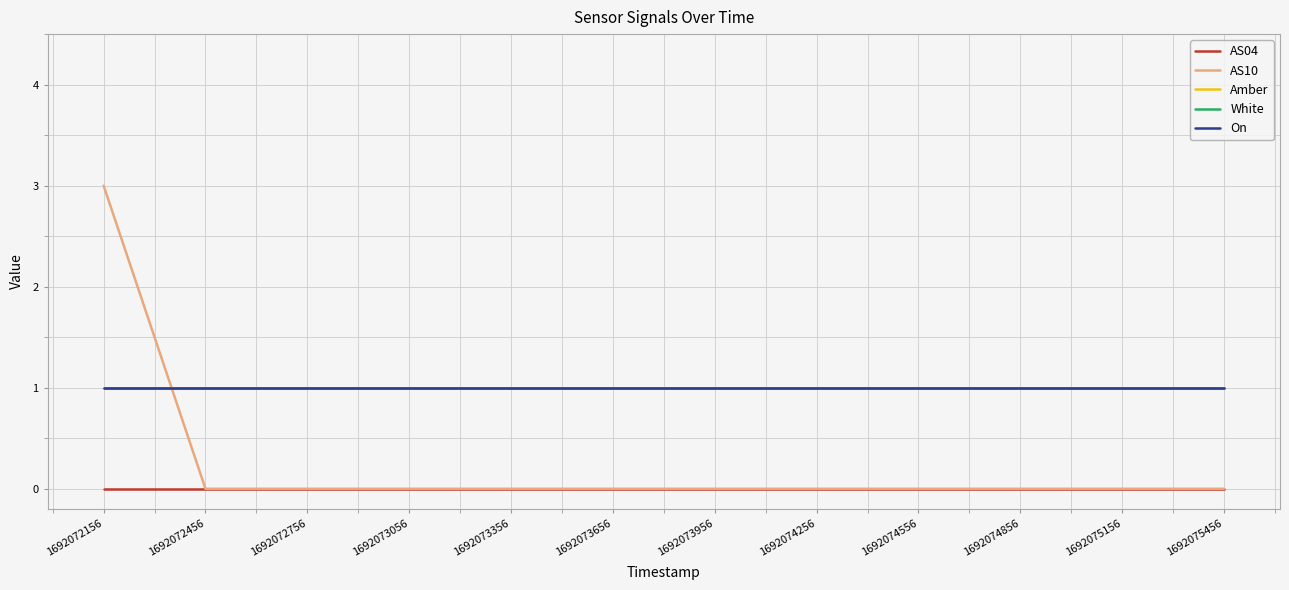

Does the chart have visible grid lines?

Yes